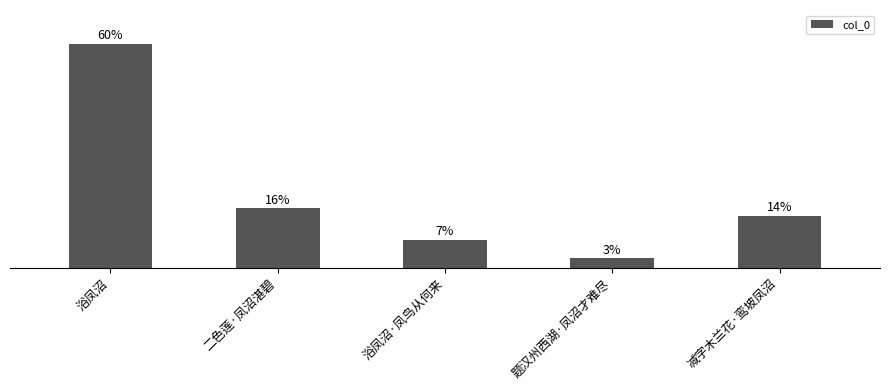

Are the bars horizontal?

No